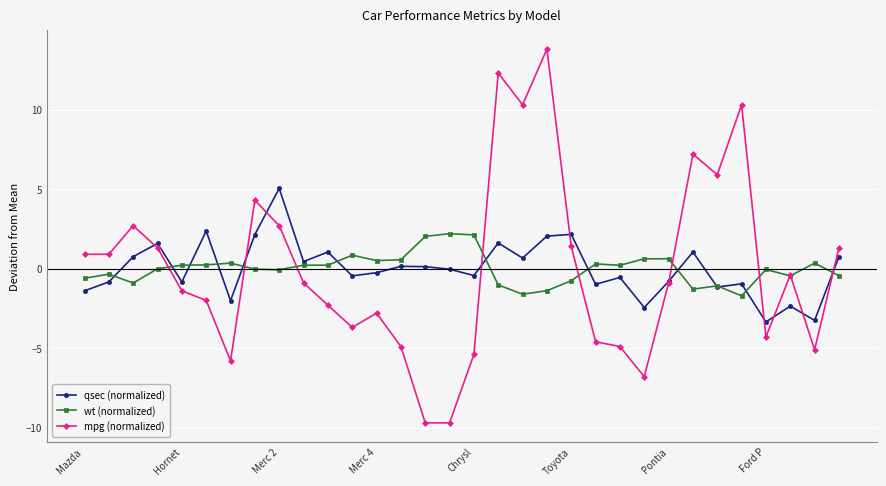

Rank the series by their maximum value, from lowest to highest.

wt (normalized), qsec (normalized), mpg (normalized)